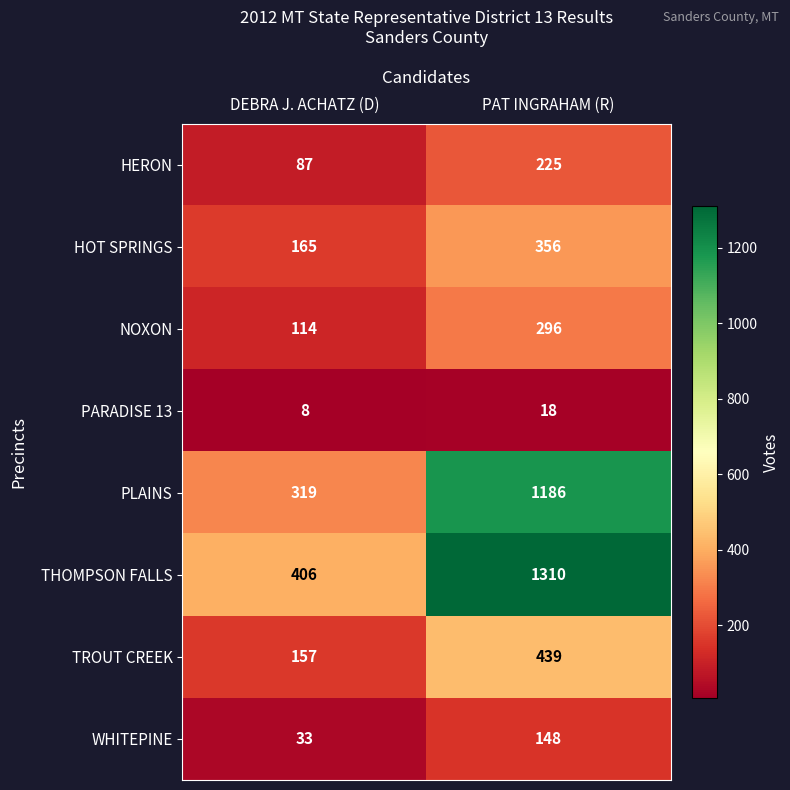

How many series are shown in this chart?

8